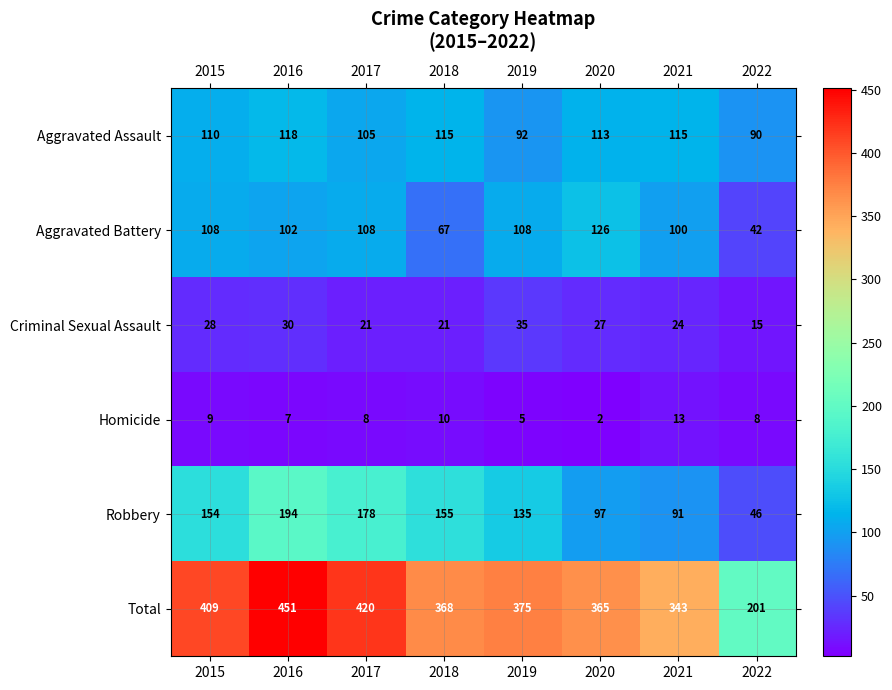

Which series has the widest spread of values?

Total